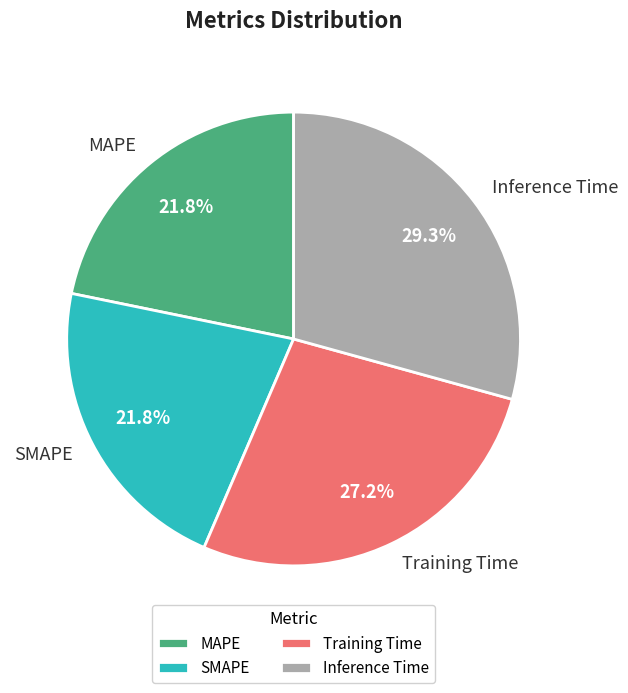

Which slice is the largest?

Inference Time